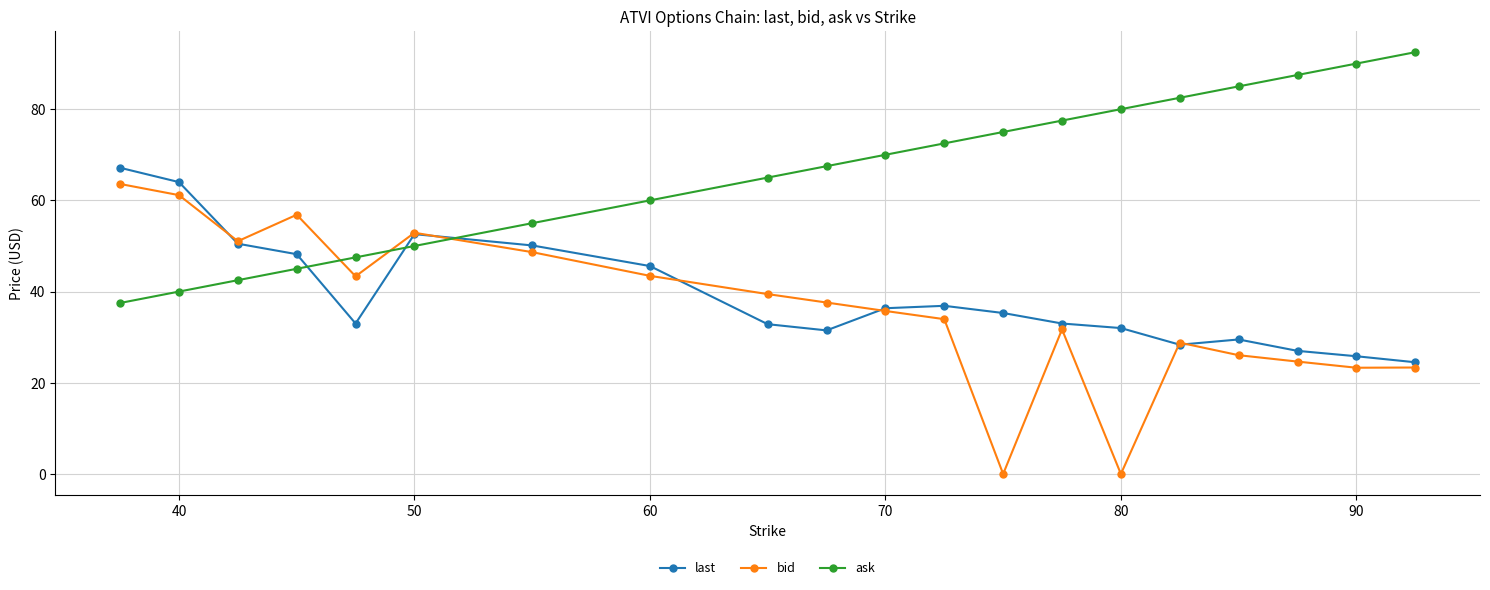

What is the value of the bid point at the 16th from the left?

28.8